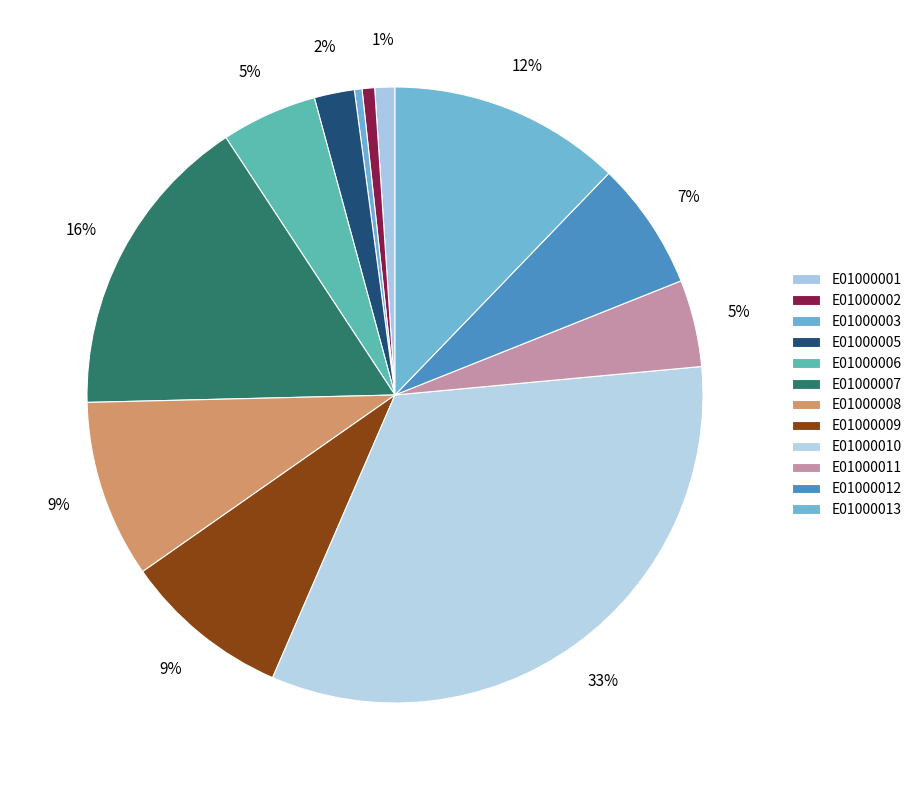

Between E01000006 and E01000007, which is larger?

E01000007